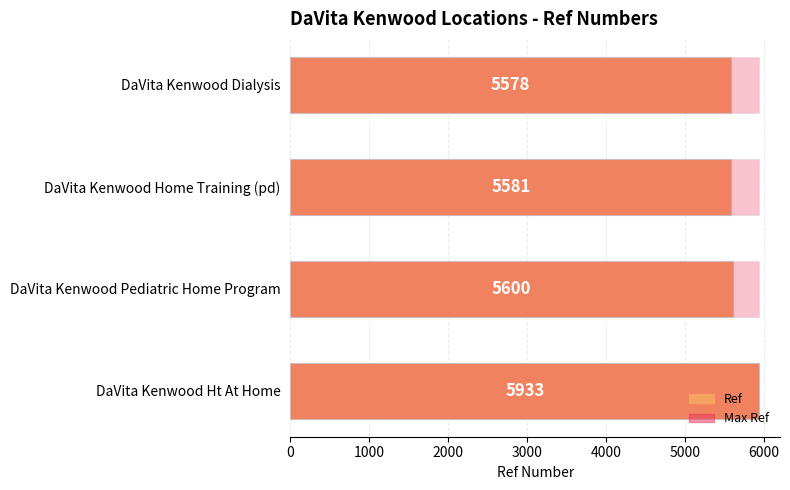

Which series changed the most between 0 and 2000?

Ref